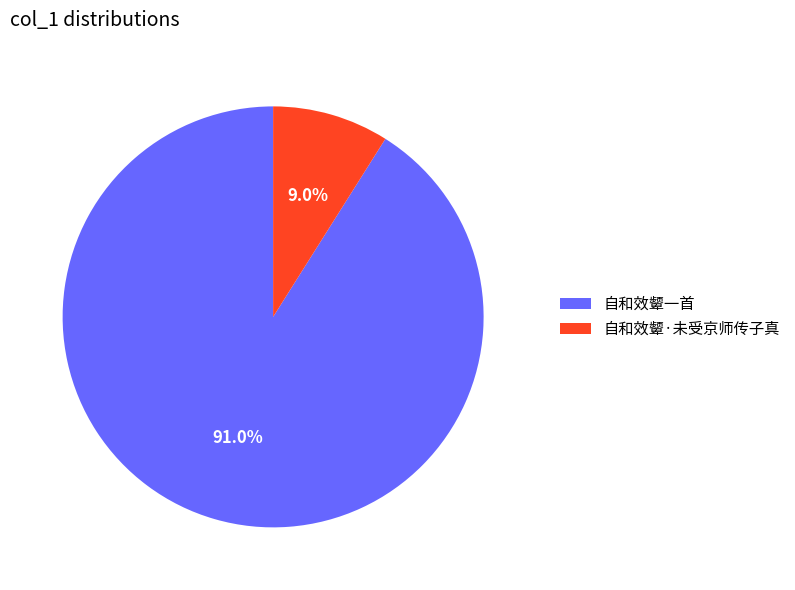

Count the number of slices in the pie.

2